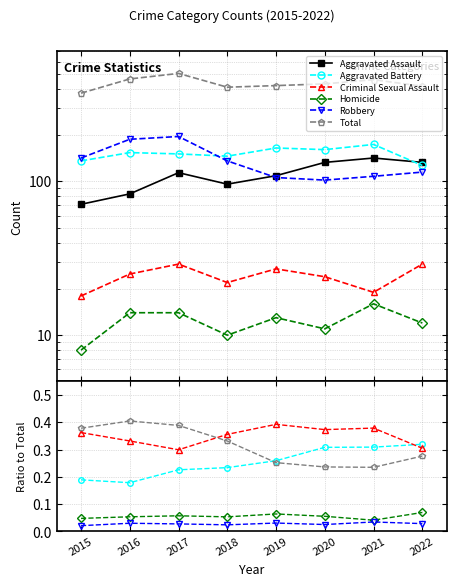

What is the approximate value of Total at 2018?

410.0